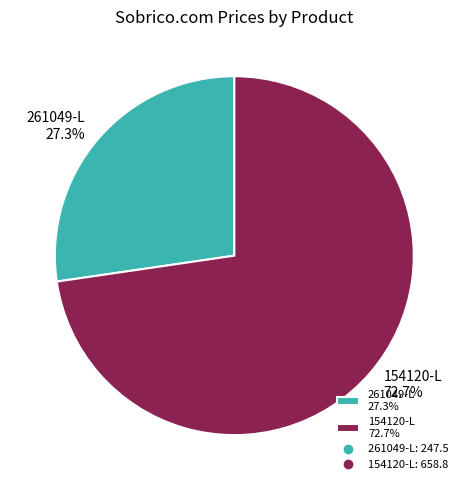

What is the largest slice in the pie chart?

154120-L